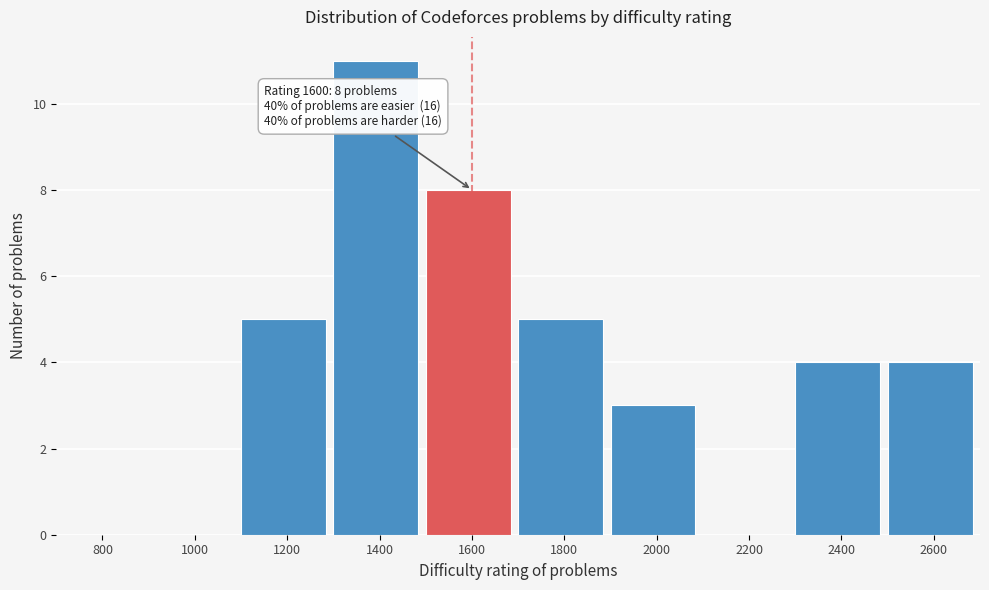

Reading left to right, extract all data points from this chart.

800=0	1000=0	1200=5	1400=11	1600=8	1800=5	2000=3	2200=0	2400=4	2600=4